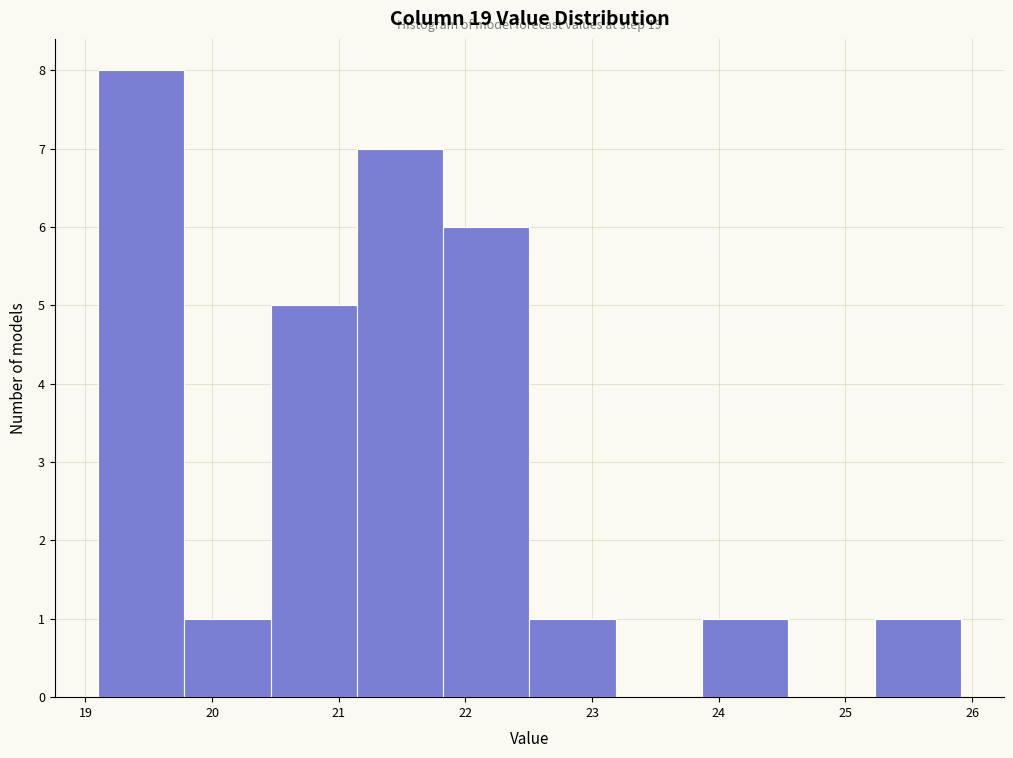

Which range on the x-axis has the tallest bar?

19.1 to 19.8